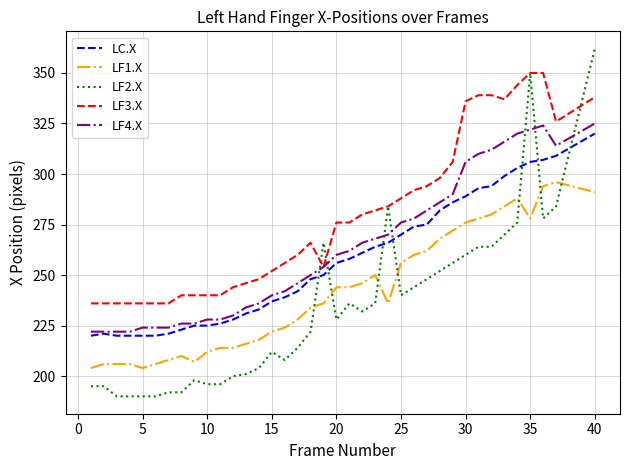

Which series ends up on top after the final intersection of LF2.X and LF3.X?

LF2.X